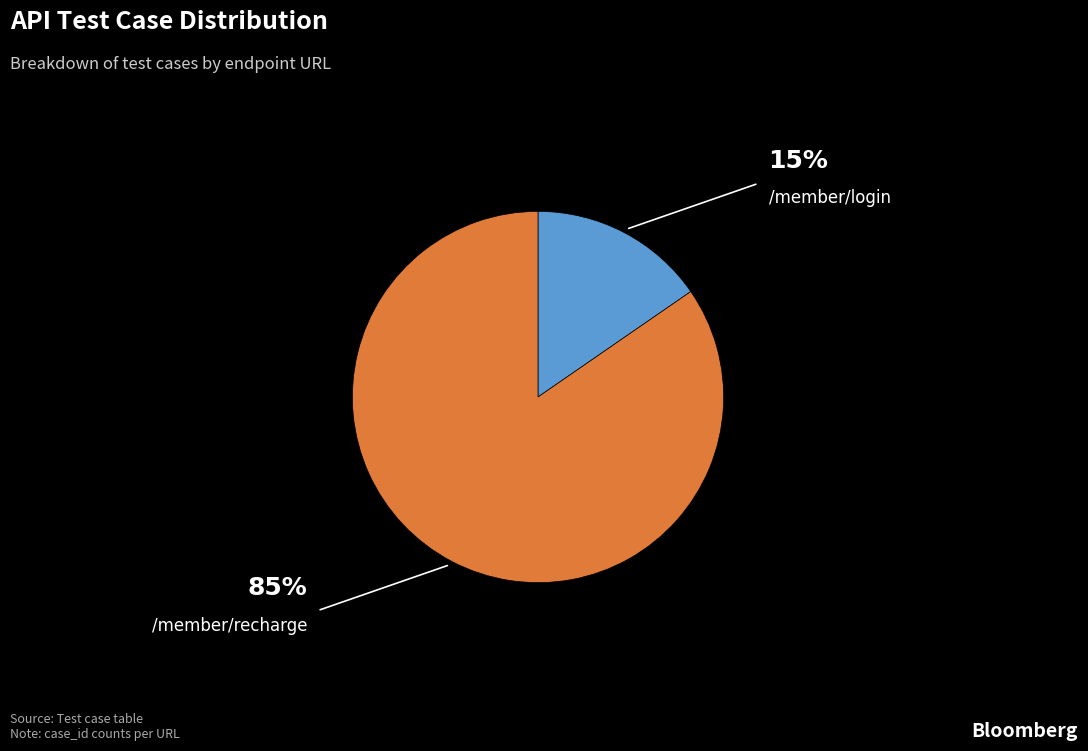

How many segments does this pie chart have?

2